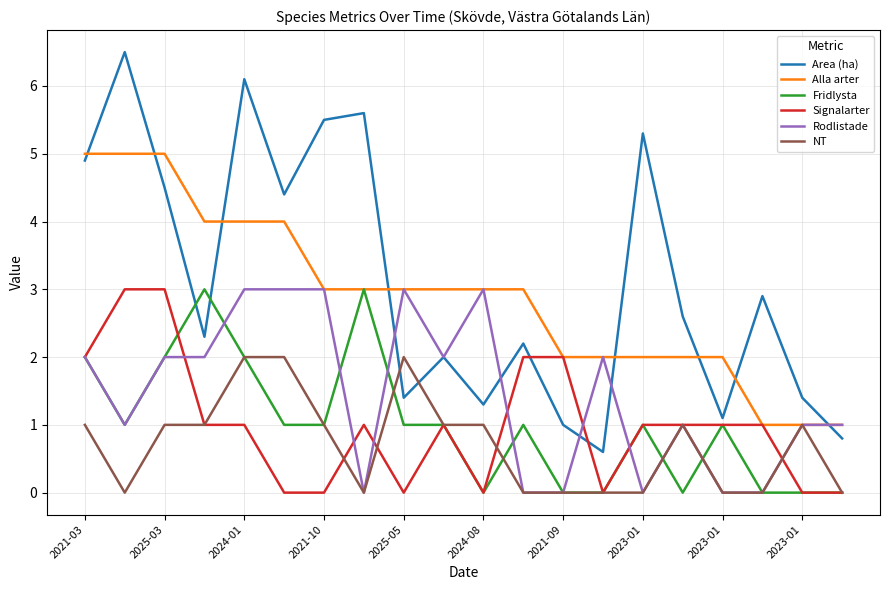

Which series has the largest range (max minus min)?

Area (ha)